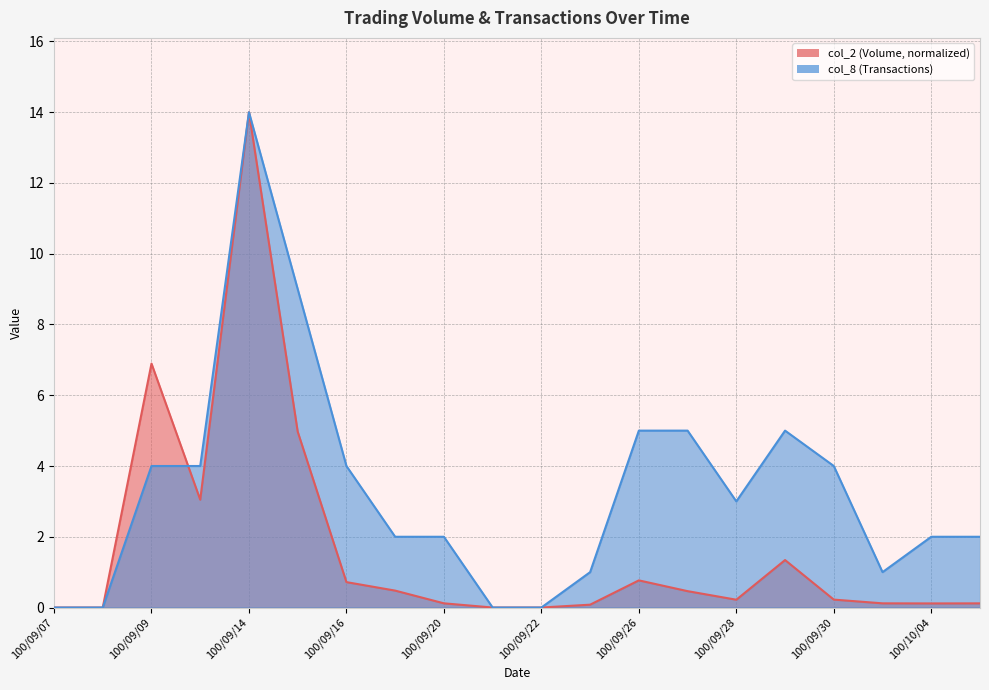

At which category does the chart reach its peak across all series?

100/09/14